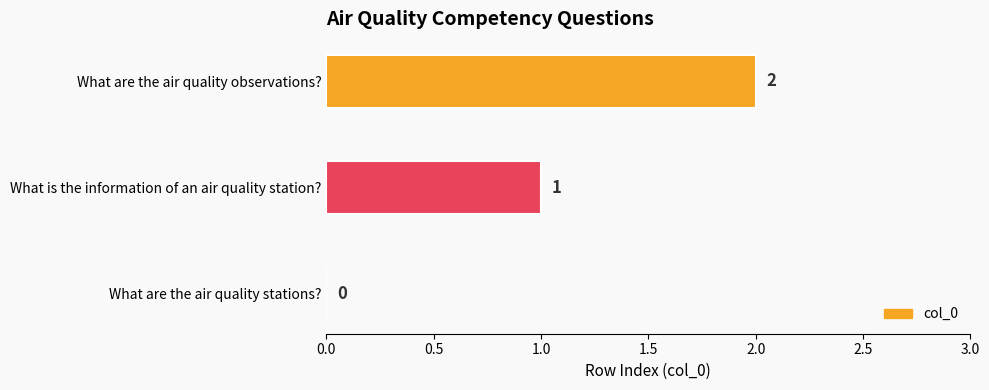

How many values are between 0 and 2?

3